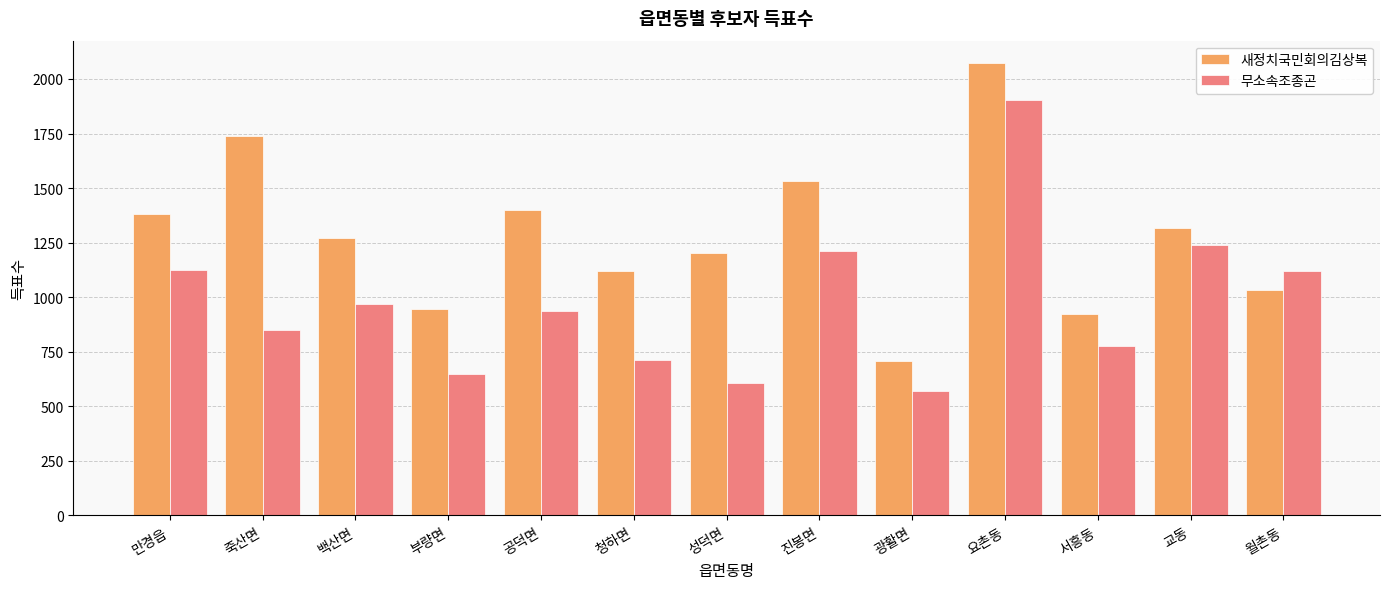

What is the difference between the second highest and minimum values in the 새정치국민회의김상복 series?

1031